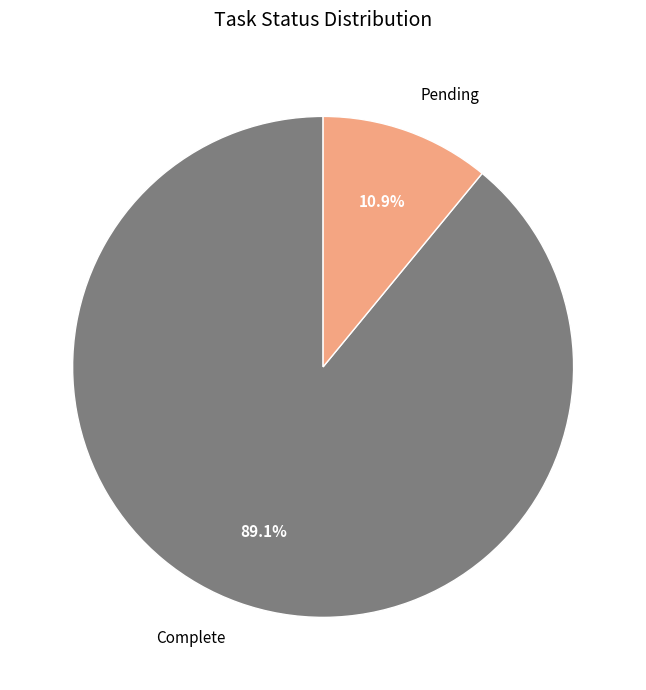

True or false: Complete accounts for 99% of the total.

False